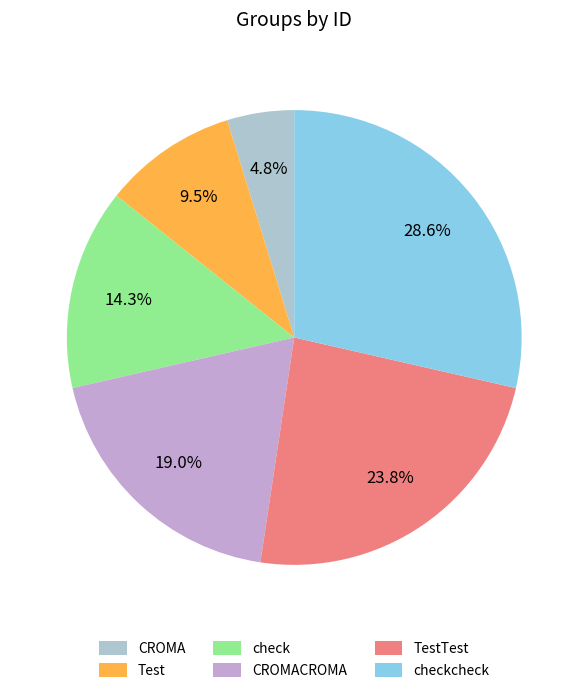

Is it true that TestTest is 24% of the pie?

True